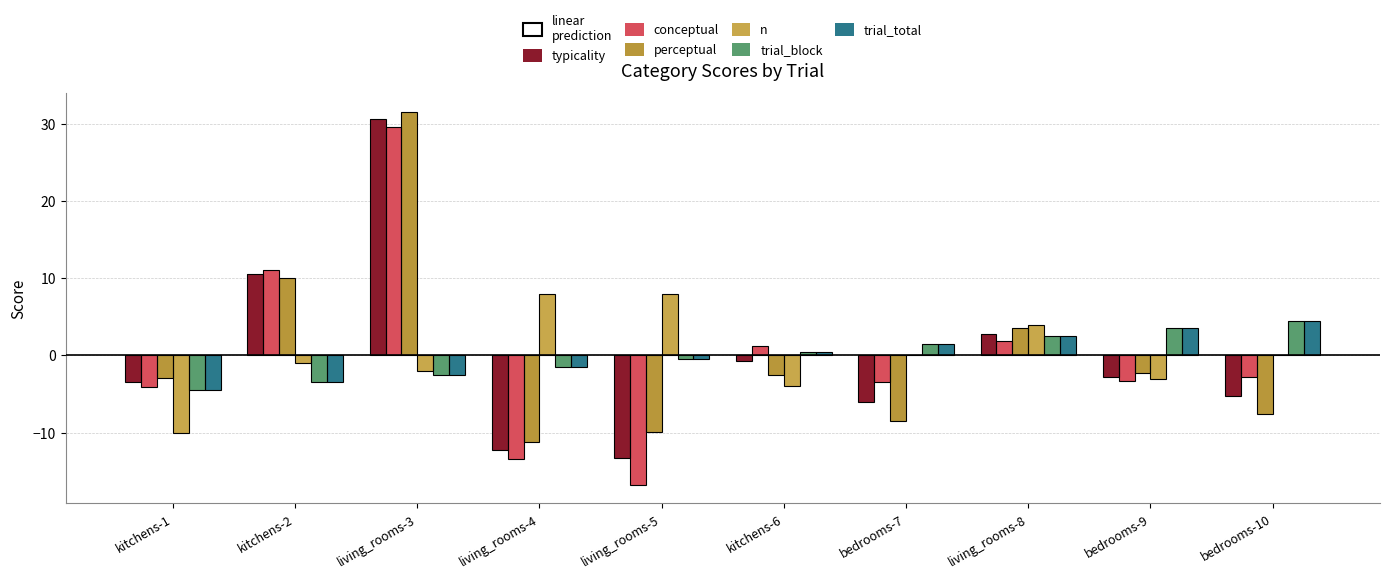

Count the number of data series in this chart.

6